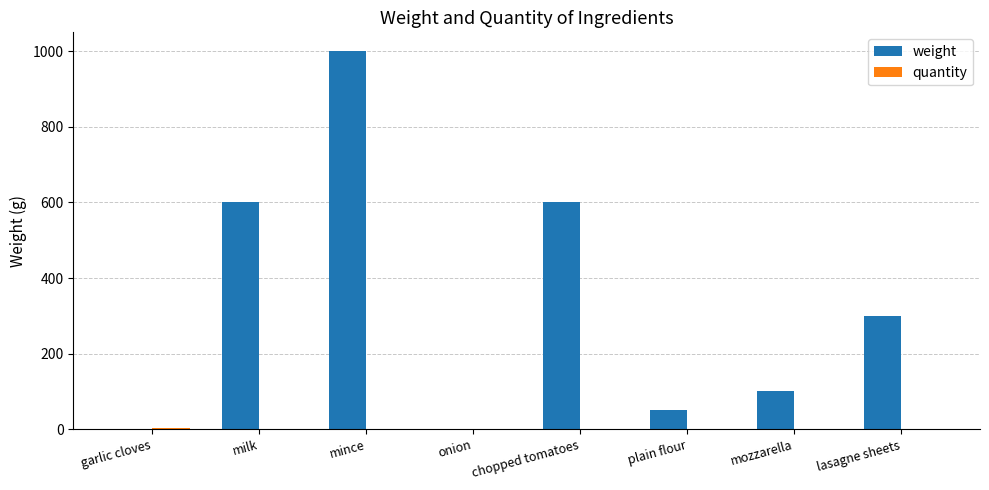

Which series has the largest total across all categories?

weight